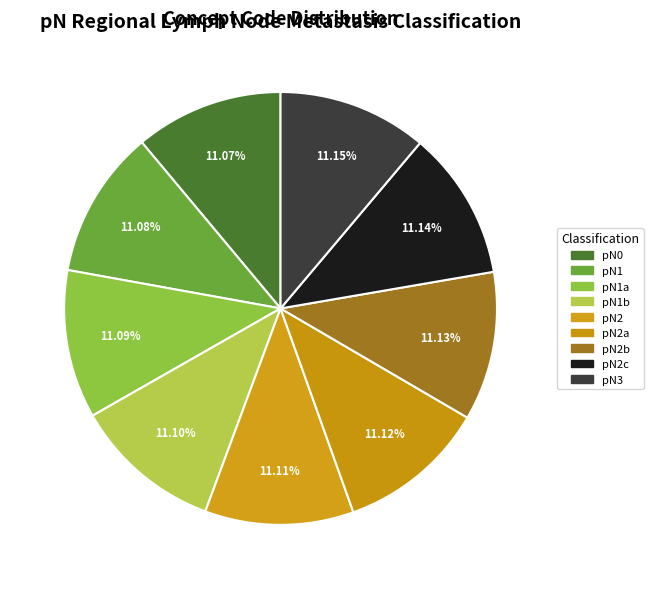

Is there a majority slice in this chart?

No